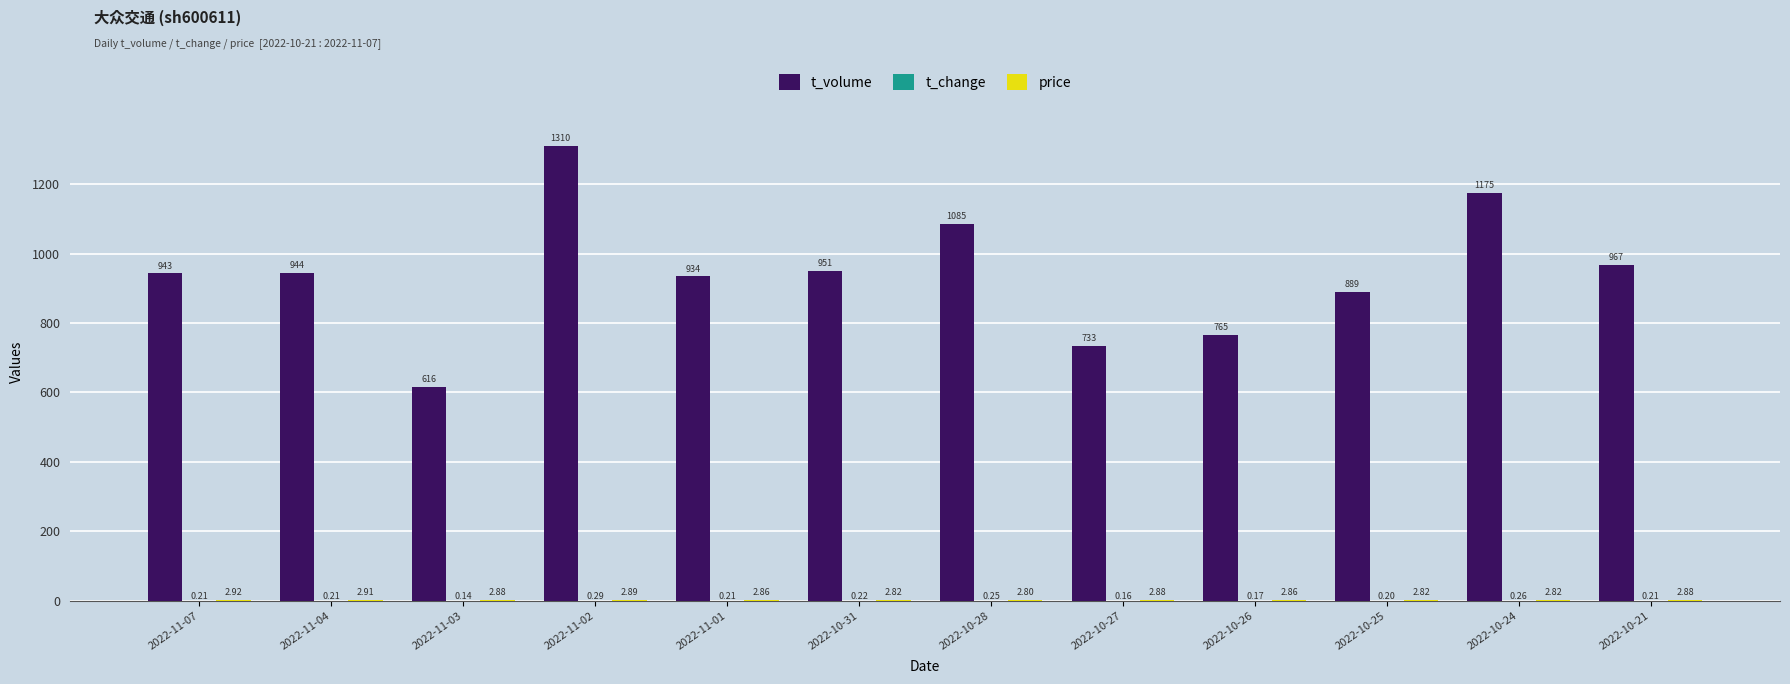

Between 2022-11-04 and 2022-11-03, which series saw the biggest shift?

t_volume